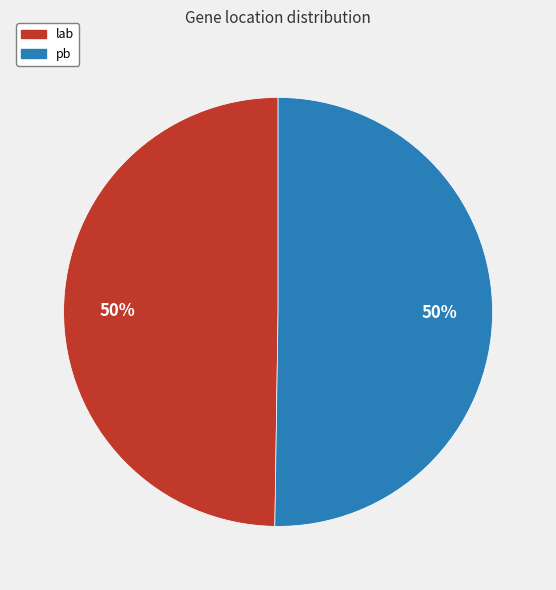

To the nearest percent, what percentage of the pie is lab?

50%